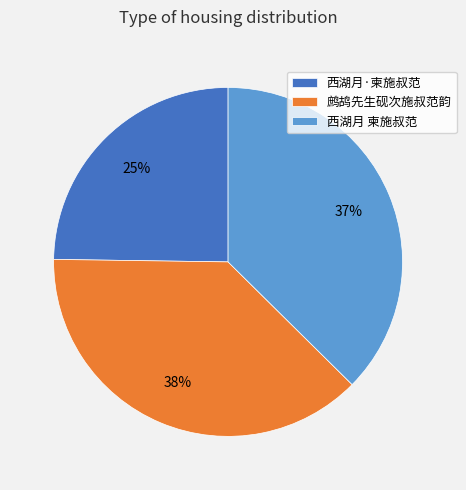

To the nearest percent, what is the difference between the largest and smallest slice percentages?

13%